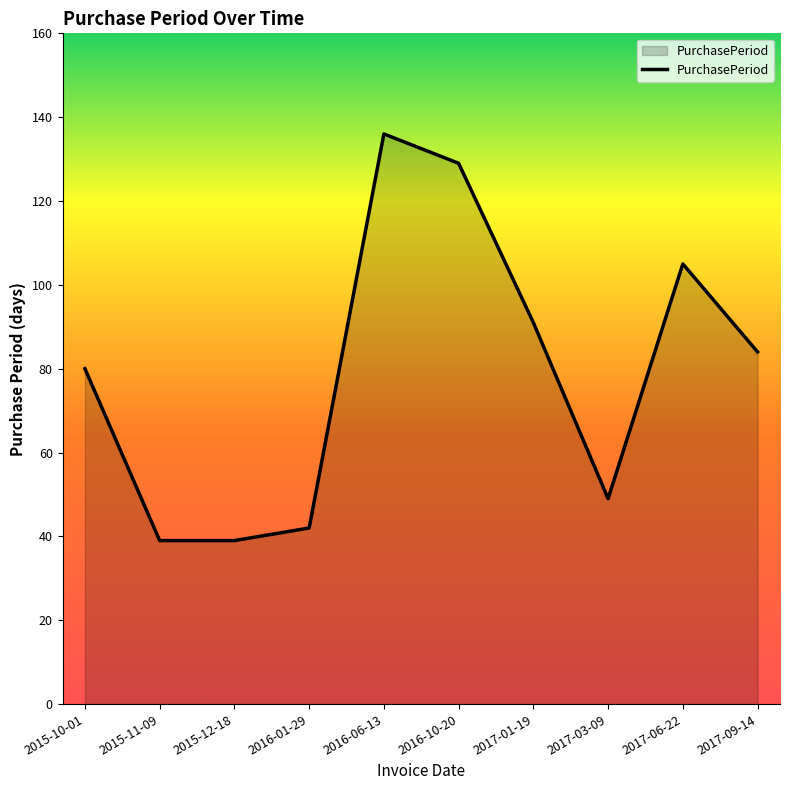

What is the change in value from 2016-10-20 to 2017-09-14?

-45